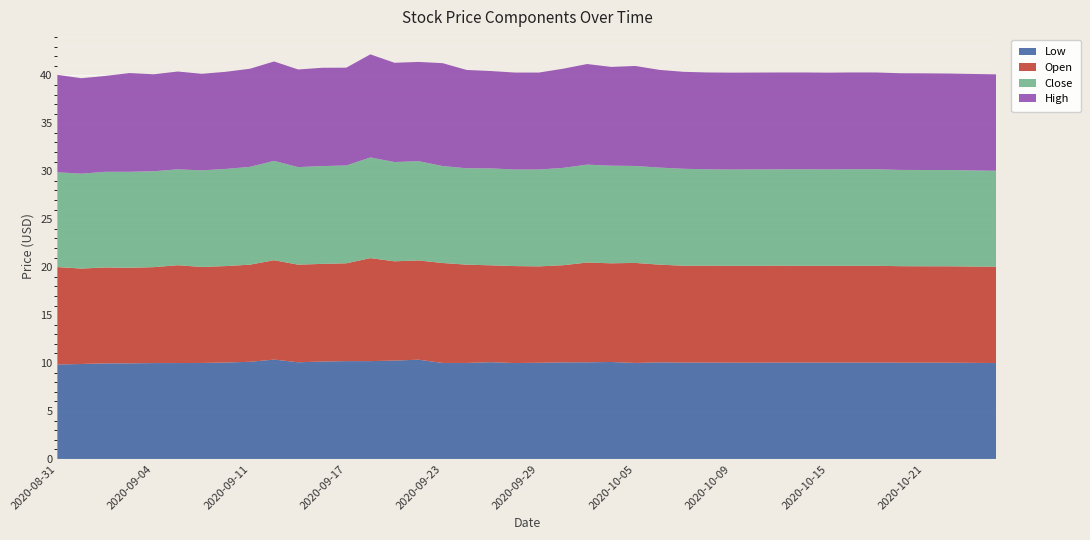

Reading left to right, extract all data points from this chart.

Low: 2020-08-31=9.8	2020-09-01=9.9	2020-09-02=10.0	2020-09-03=10.0	2020-09-04=10.0	2020-09-08=10.0	2020-09-09=10.0	2020-09-10=10.1	2020-09-11=10.1	2020-09-14=10.4	2020-09-15=10.1	2020-09-16=10.2	2020-09-17=10.2	2020-09-18=10.2	2020-09-21=10.3	2020-09-22=10.3	2020-09-23=10.0	2020-09-24=10.0	2020-09-25=10.1	2020-09-28=10.0	2020-09-29=10.0	2020-09-30=10.1	2020-10-01=10.1	2020-10-02=10.1	2020-10-05=10.0	2020-10-06=10.1	2020-10-07=10.1	2020-10-08=10.1	2020-10-09=10.0	2020-10-12=10.0	2020-10-13=10.1	2020-10-14=10.1	2020-10-15=10.1	2020-10-16=10.1	2020-10-19=10.1	2020-10-20=10.0	2020-10-21=10.0	2020-10-22=10.0	2020-10-23=10.0	2020-10-26=10.0
Open: 2020-08-31=10.2	2020-09-01=9.9	2020-09-02=10.0	2020-09-03=10.0	2020-09-04=10.0	2020-09-08=10.2	2020-09-09=10.0	2020-09-10=10.1	2020-09-11=10.1	2020-09-14=10.4	2020-09-15=10.2	2020-09-16=10.2	2020-09-17=10.2	2020-09-18=10.7	2020-09-21=10.3	2020-09-22=10.3	2020-09-23=10.4	2020-09-24=10.2	2020-09-25=10.1	2020-09-28=10.1	2020-09-29=10.1	2020-09-30=10.1	2020-10-01=10.4	2020-10-02=10.3	2020-10-05=10.4	2020-10-06=10.2	2020-10-07=10.1	2020-10-08=10.1	2020-10-09=10.1	2020-10-12=10.1	2020-10-13=10.1	2020-10-14=10.1	2020-10-15=10.1	2020-10-16=10.1	2020-10-19=10.1	2020-10-20=10.1	2020-10-21=10.1	2020-10-22=10.1	2020-10-23=10.0	2020-10-26=10.1
Close: 2020-08-31=9.9	2020-09-01=9.9	2020-09-02=10.0	2020-09-03=10.0	2020-09-04=10.0	2020-09-08=10.0	2020-09-09=10.1	2020-09-10=10.1	2020-09-11=10.2	2020-09-14=10.4	2020-09-15=10.2	2020-09-16=10.2	2020-09-17=10.2	2020-09-18=10.5	2020-09-21=10.3	2020-09-22=10.3	2020-09-23=10.1	2020-09-24=10.1	2020-09-25=10.1	2020-09-28=10.1	2020-09-29=10.1	2020-09-30=10.2	2020-10-01=10.2	2020-10-02=10.2	2020-10-05=10.1	2020-10-06=10.1	2020-10-07=10.1	2020-10-08=10.1	2020-10-09=10.0	2020-10-12=10.1	2020-10-13=10.1	2020-10-14=10.1	2020-10-15=10.1	2020-10-16=10.1	2020-10-19=10.1	2020-10-20=10.0	2020-10-21=10.0	2020-10-22=10.0	2020-10-23=10.0	2020-10-26=10.0
High: 2020-08-31=10.2	2020-09-01=9.9	2020-09-02=10.0	2020-09-03=10.3	2020-09-04=10.1	2020-09-08=10.2	2020-09-09=10.1	2020-09-10=10.1	2020-09-11=10.2	2020-09-14=10.4	2020-09-15=10.2	2020-09-16=10.2	2020-09-17=10.2	2020-09-18=10.8	2020-09-21=10.3	2020-09-22=10.3	2020-09-23=10.7	2020-09-24=10.2	2020-09-25=10.2	2020-09-28=10.1	2020-09-29=10.1	2020-09-30=10.3	2020-10-01=10.5	2020-10-02=10.3	2020-10-05=10.4	2020-10-06=10.2	2020-10-07=10.1	2020-10-08=10.1	2020-10-09=10.1	2020-10-12=10.1	2020-10-13=10.1	2020-10-14=10.1	2020-10-15=10.1	2020-10-16=10.1	2020-10-19=10.1	2020-10-20=10.1	2020-10-21=10.1	2020-10-22=10.1	2020-10-23=10.1	2020-10-26=10.1